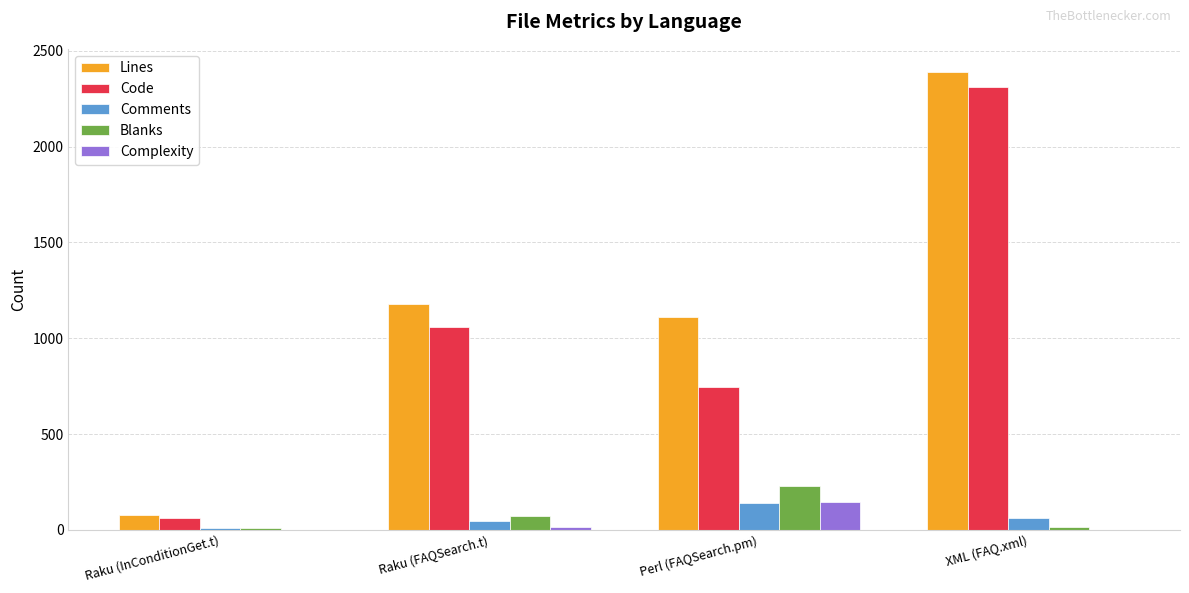

Is it true that Comments equals 45 at Raku (FAQSearch.t)?

True